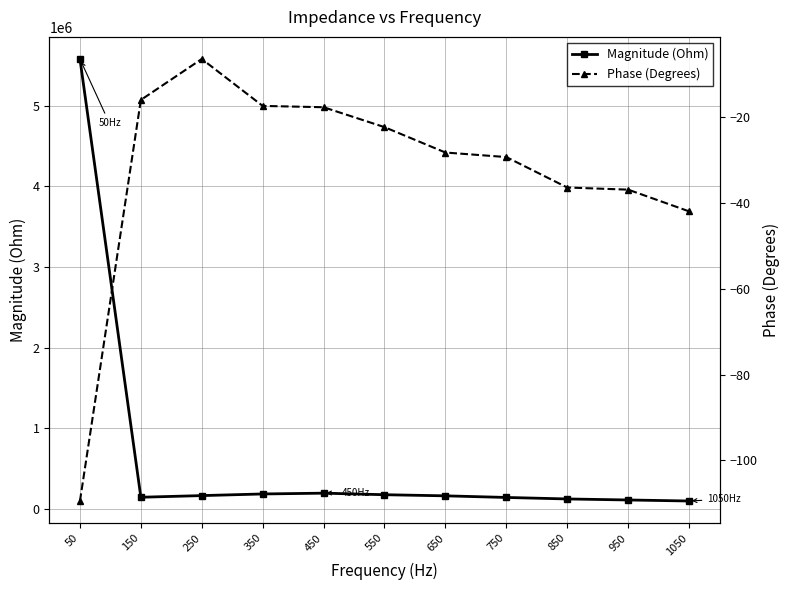

True or false: Phase (Degrees) and Magnitude (Ohm) cross at least once.

False